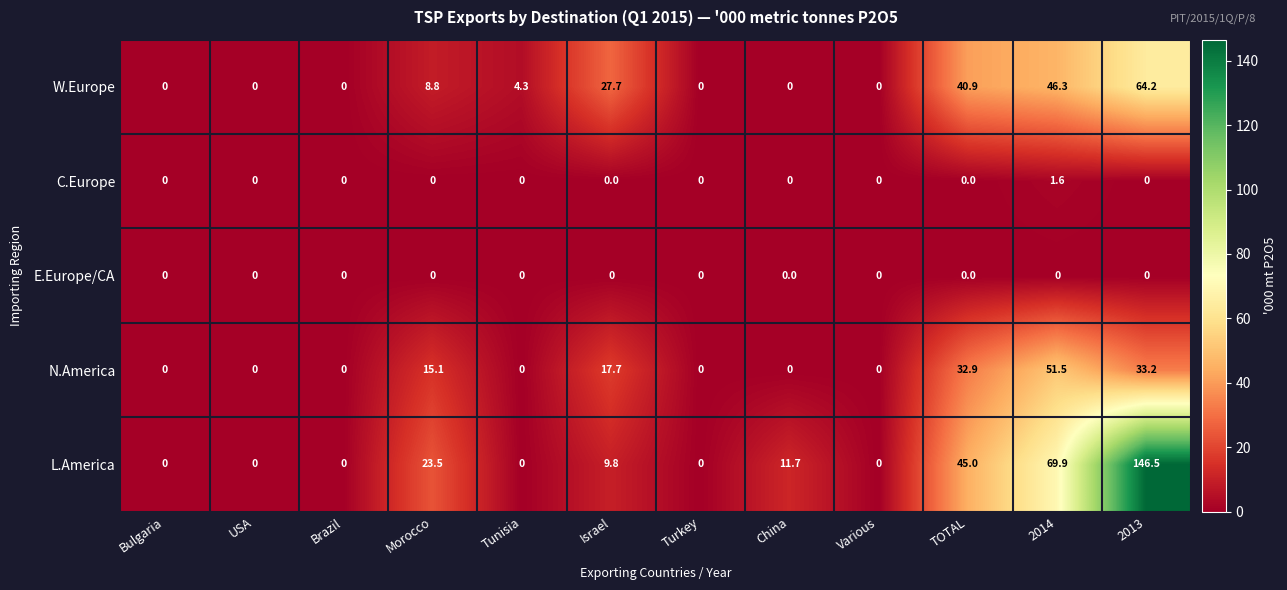

The N.America series shows 0.0 at Brazil. True or false?

True